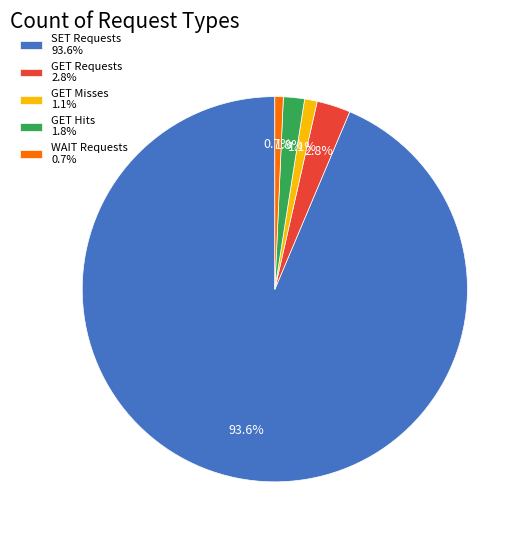

How many slices are in this pie chart?

5